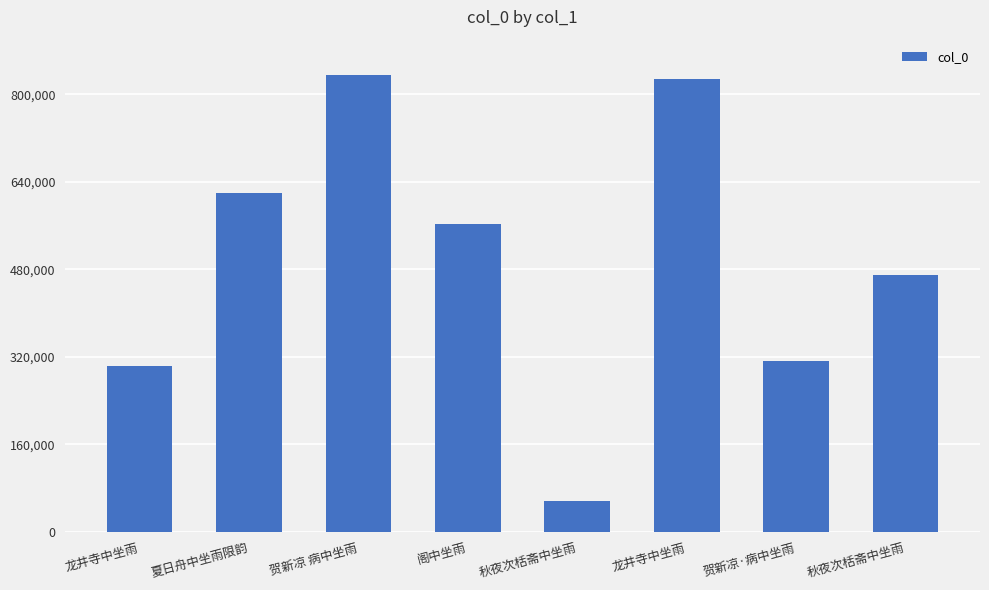

How many data points are less than 563595?

4